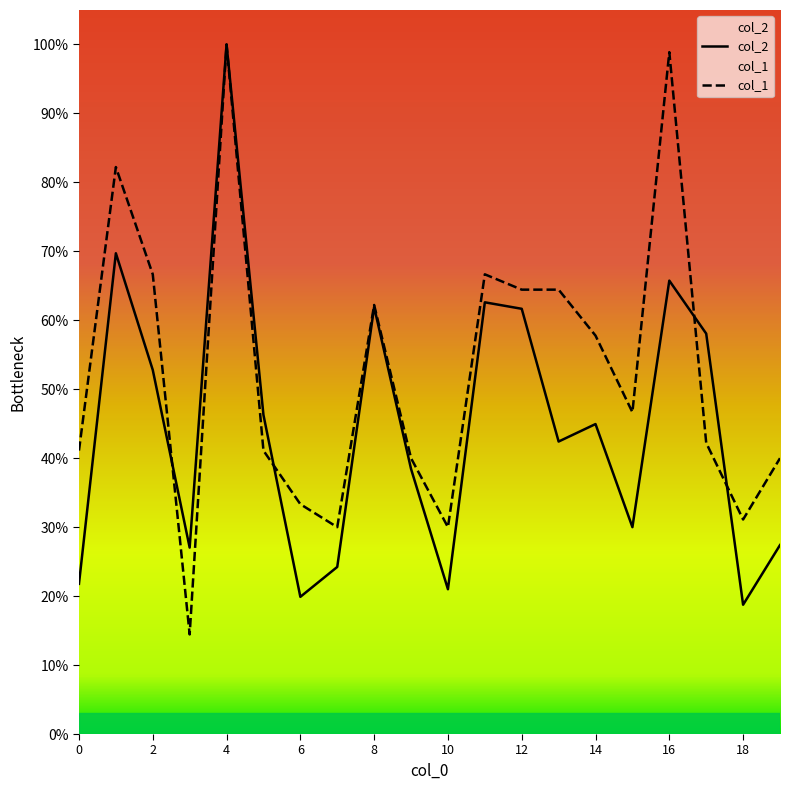

What is the value of the col_2 point at the 6th from the left?

46.3